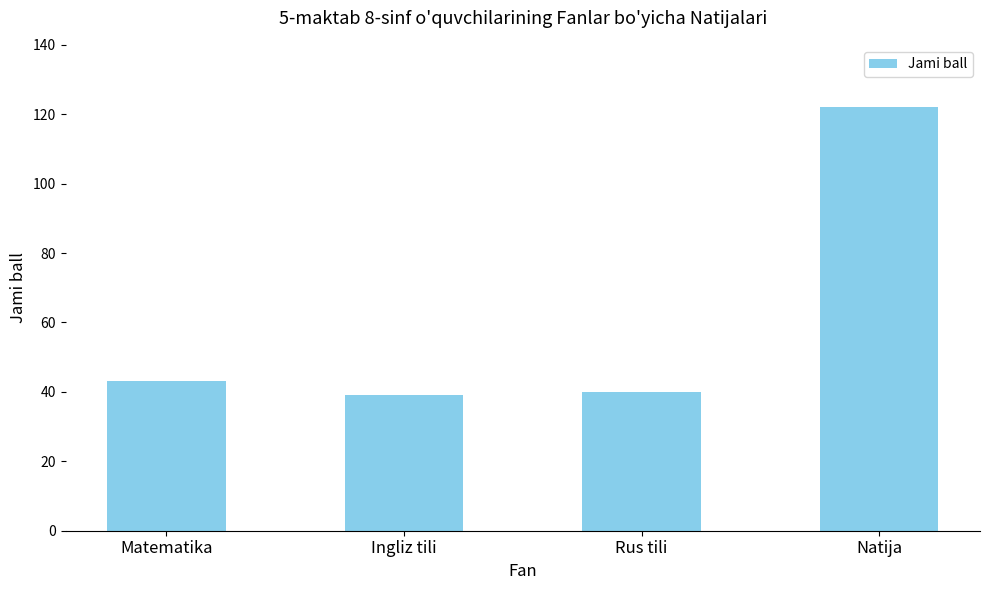

What is the value of the 3rd bar from the left?

40